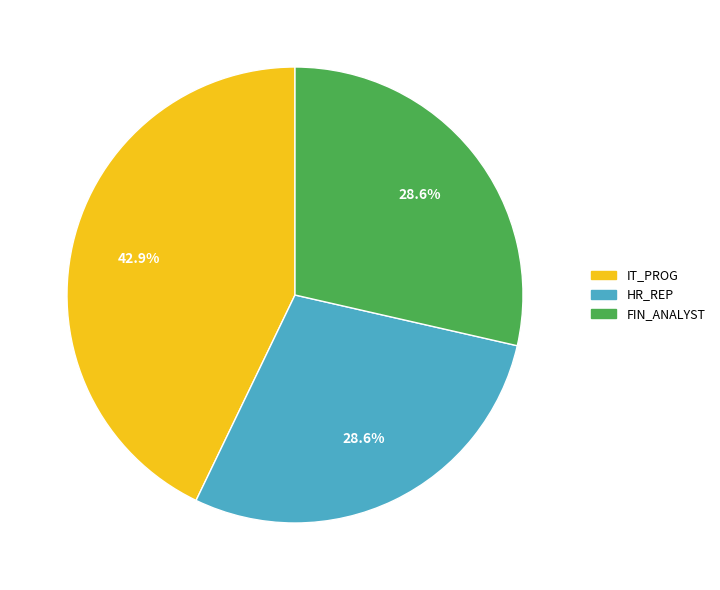

To the nearest percent, what is the average slice percentage?

33%